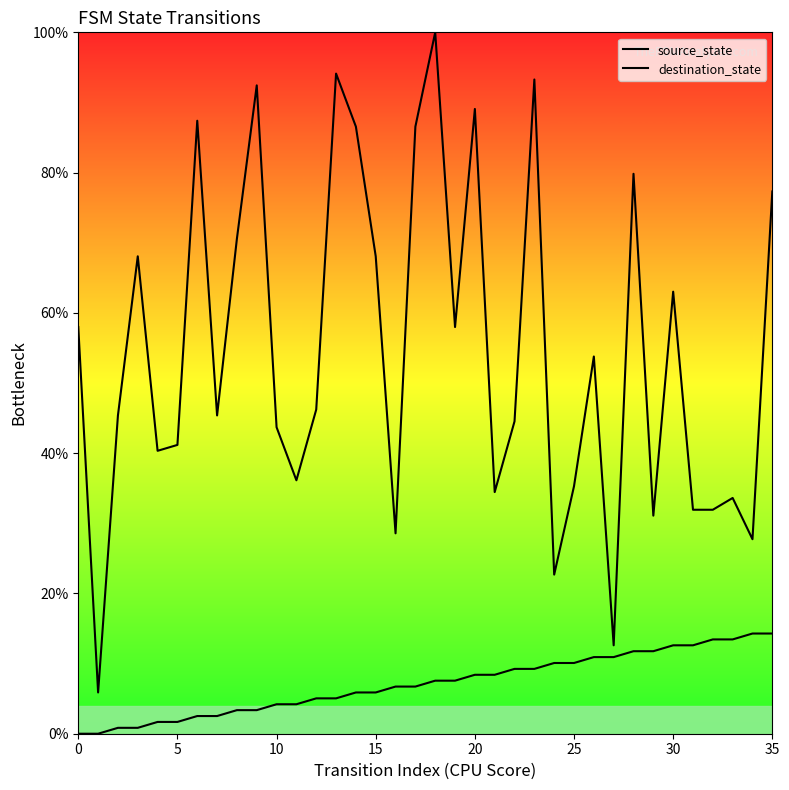

True or false: source_state has a value of 8.4 at 20.

True